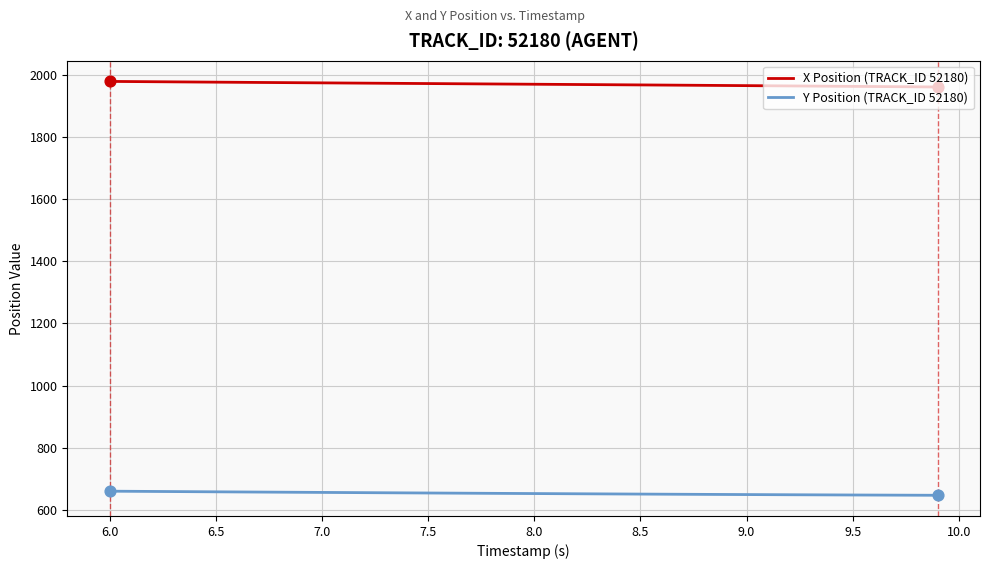

What are all the series names shown in the legend?

X Position (TRACK_ID 52180), Y Position (TRACK_ID 52180)